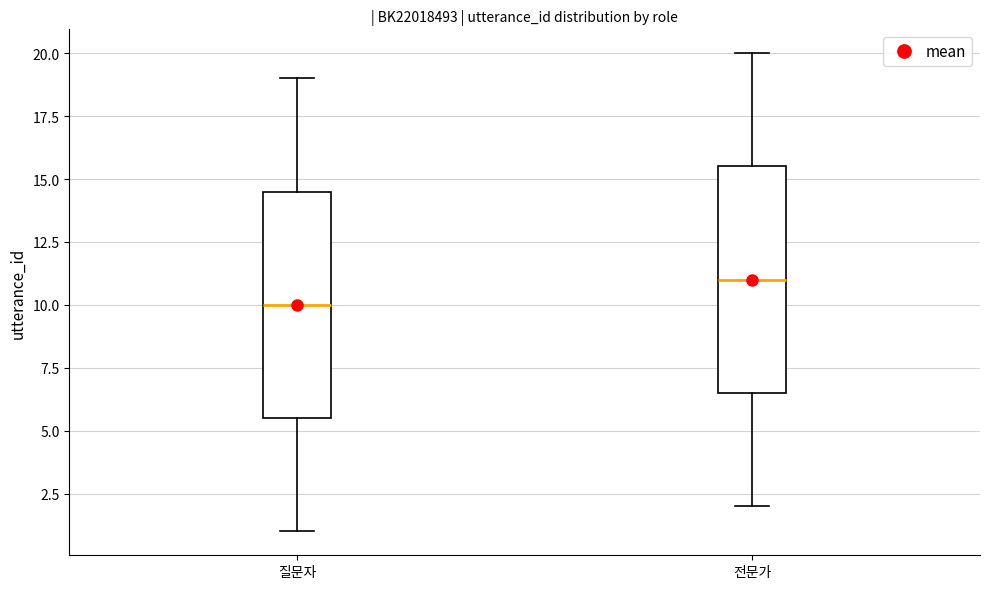

Which box has the highest median line?

전문가